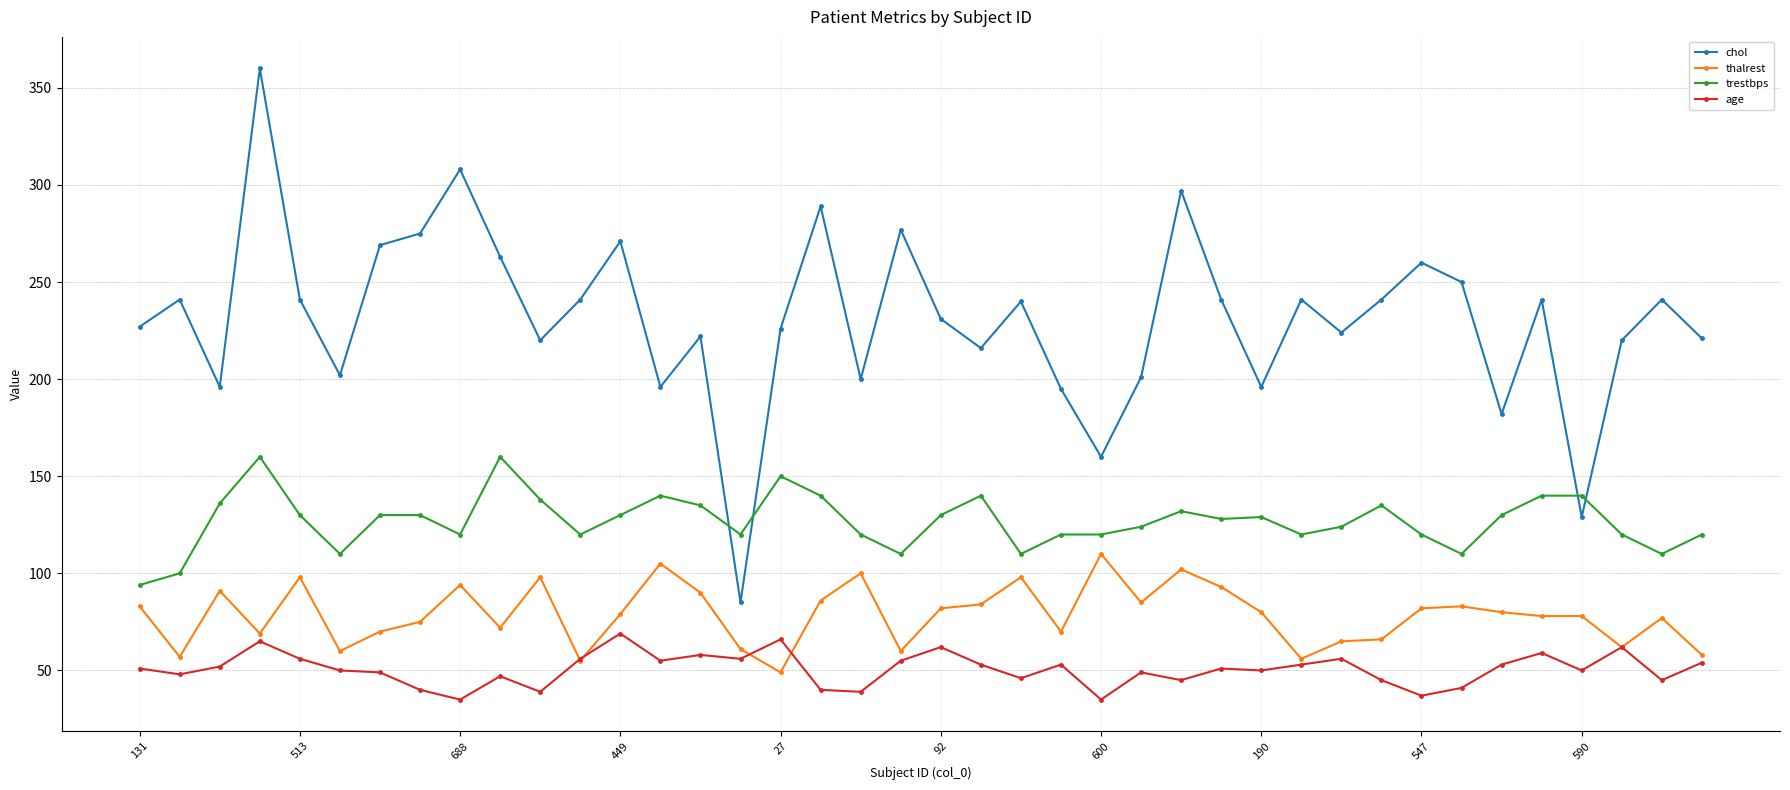

What is the value of the age point at the 35th from the left?

53